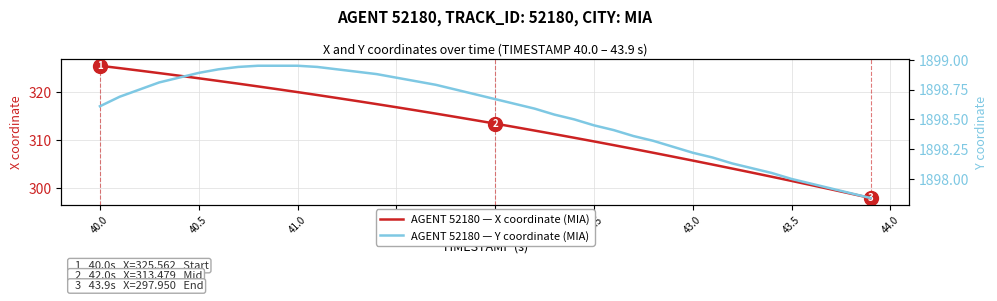

How many data points in AGENT 52180 — X coordinate (MIA) are above 314?

20